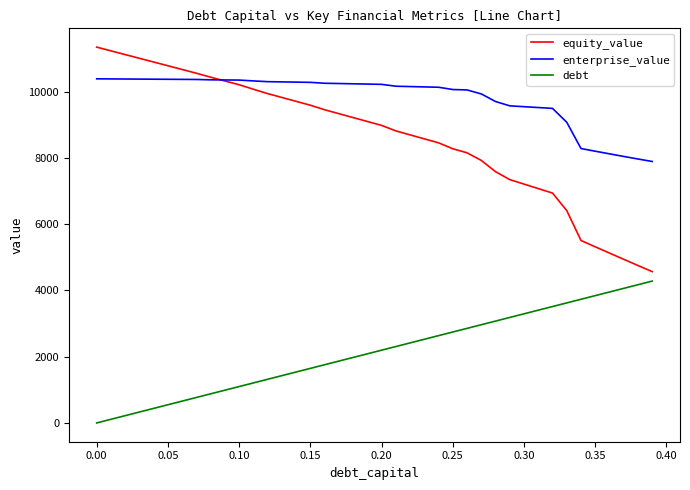

Which series has the largest range (max minus min)?

equity_value